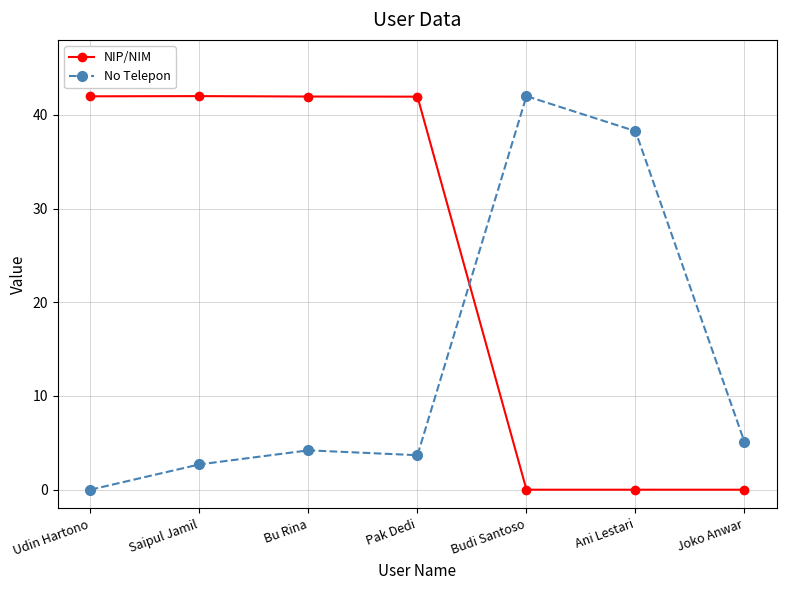

At which label does NIP/NIM first exceed 41?

Udin Hartono